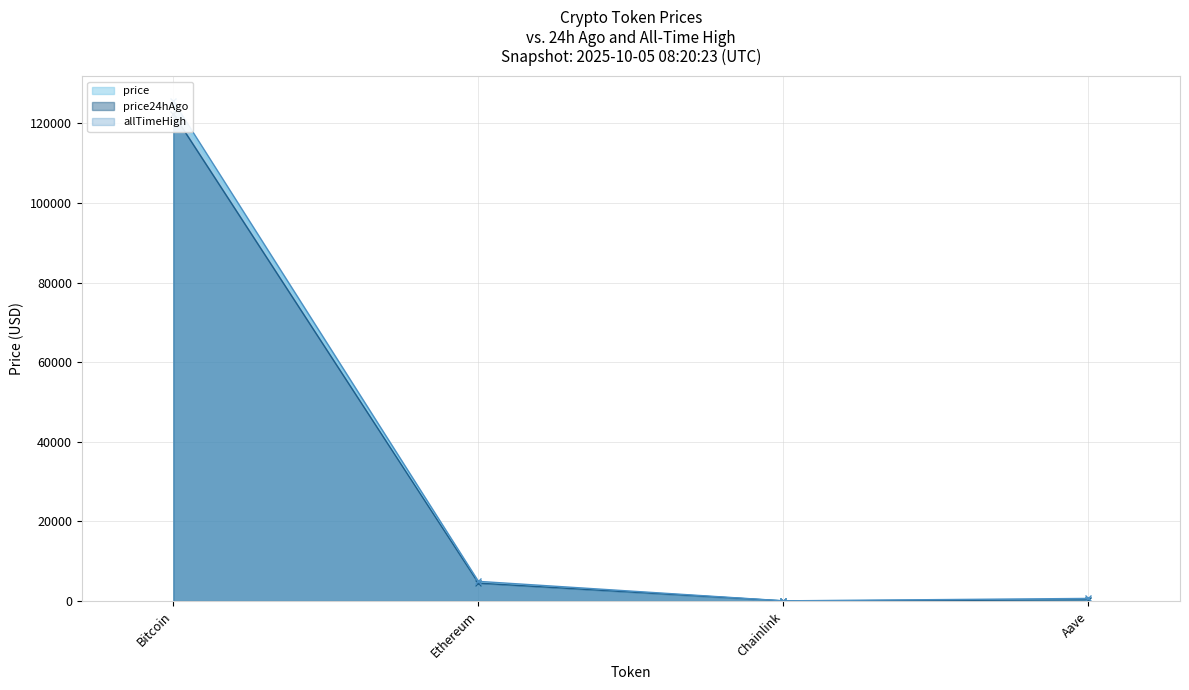

Between Ethereum and Chainlink, which series saw the biggest shift?

allTimeHigh